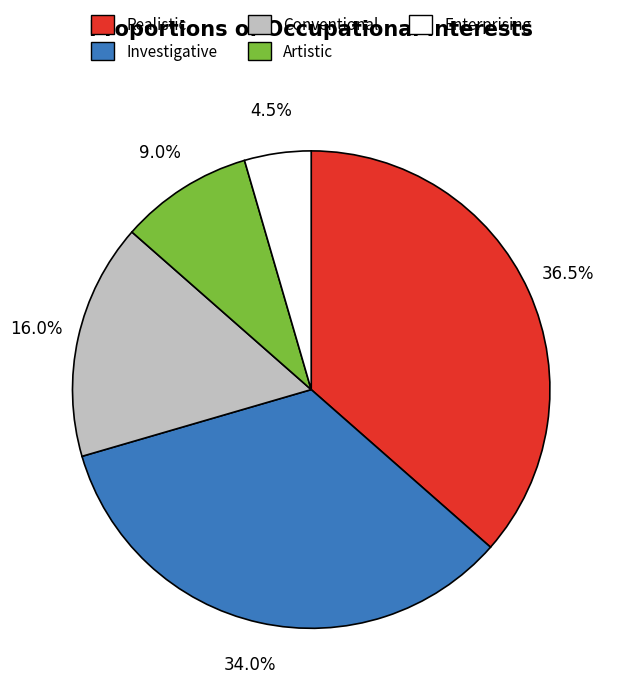

Does any single category account for the majority?

No